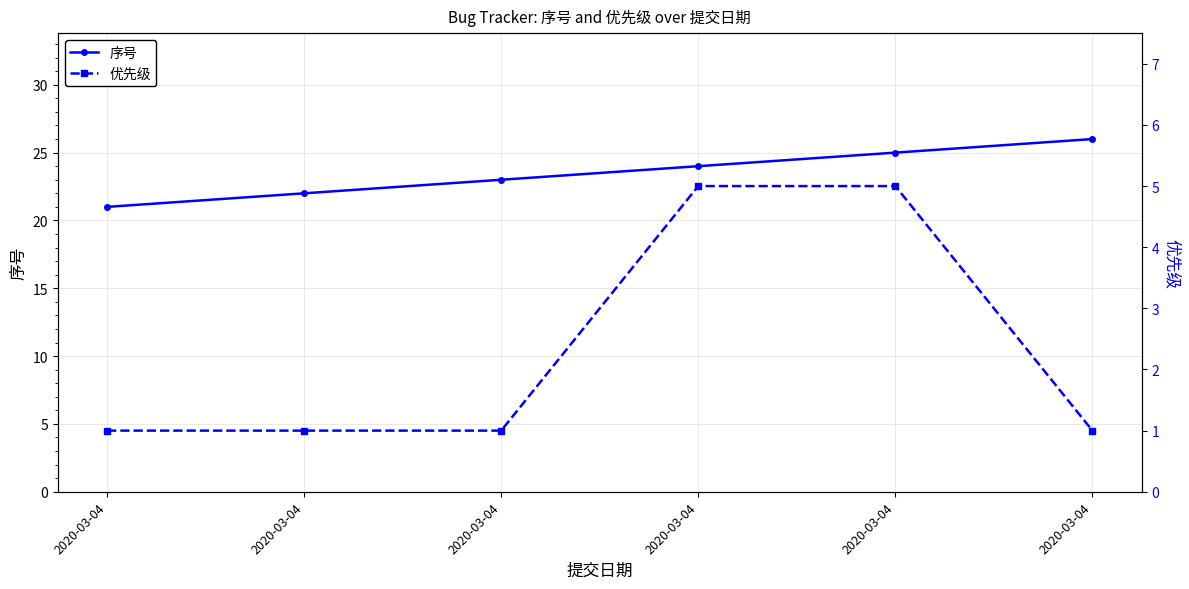

How many data points in 优先级 are above 1?

2